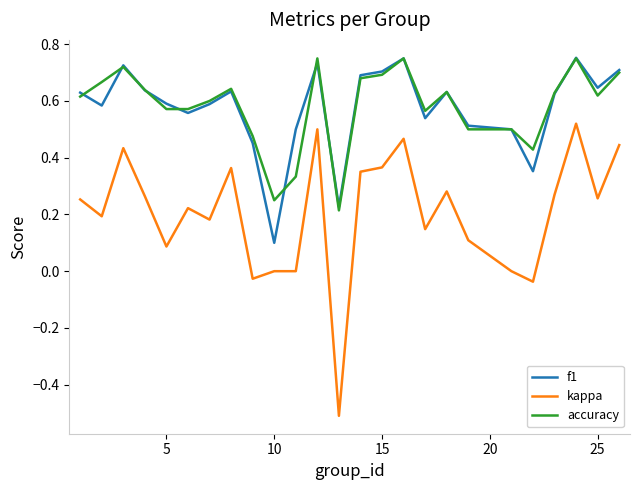

Which series has the widest spread of values?

kappa